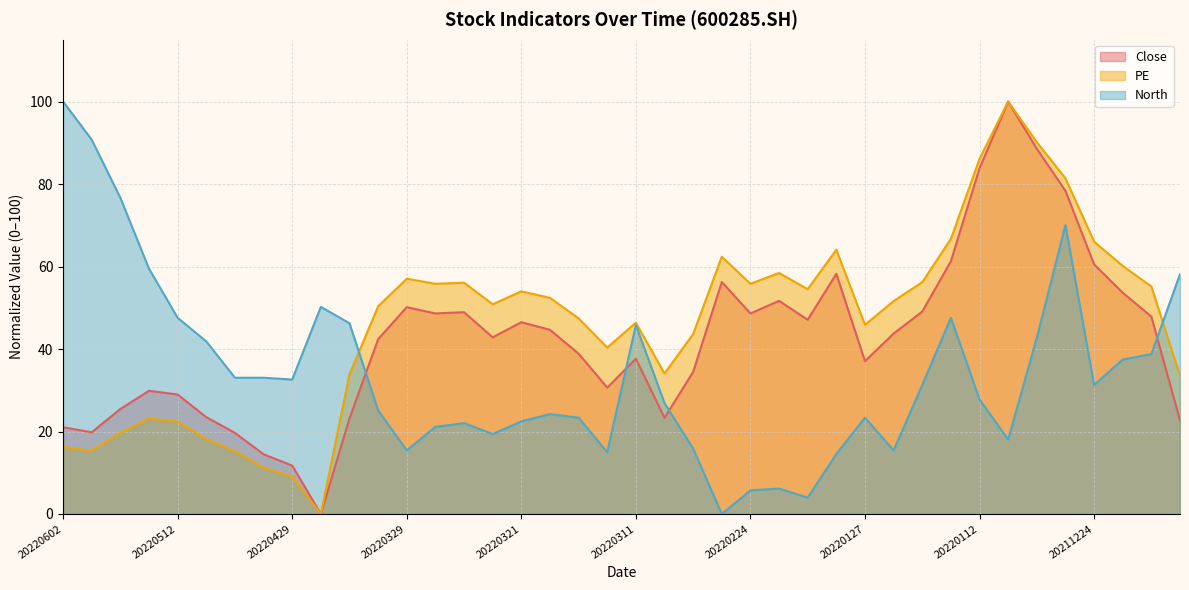

Which label corresponds to the smallest value in the chart?

20220427